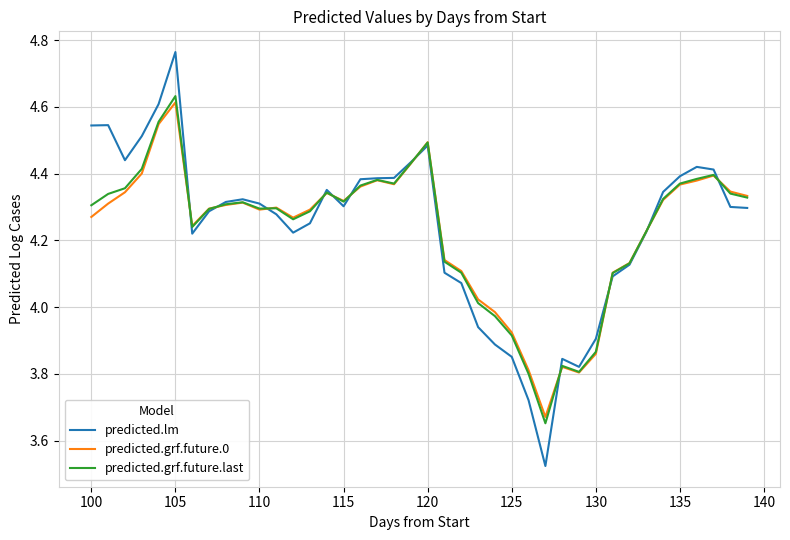

Which series has the largest range (max minus min)?

predicted.lm